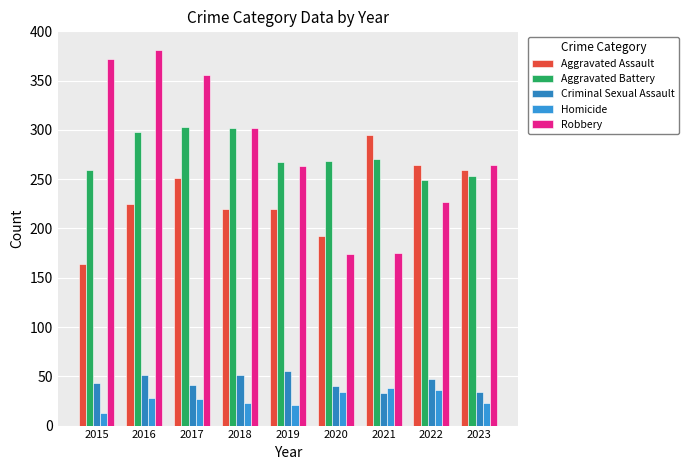

What is the difference between the Criminal Sexual Assault values at 2019 and 2016?

4